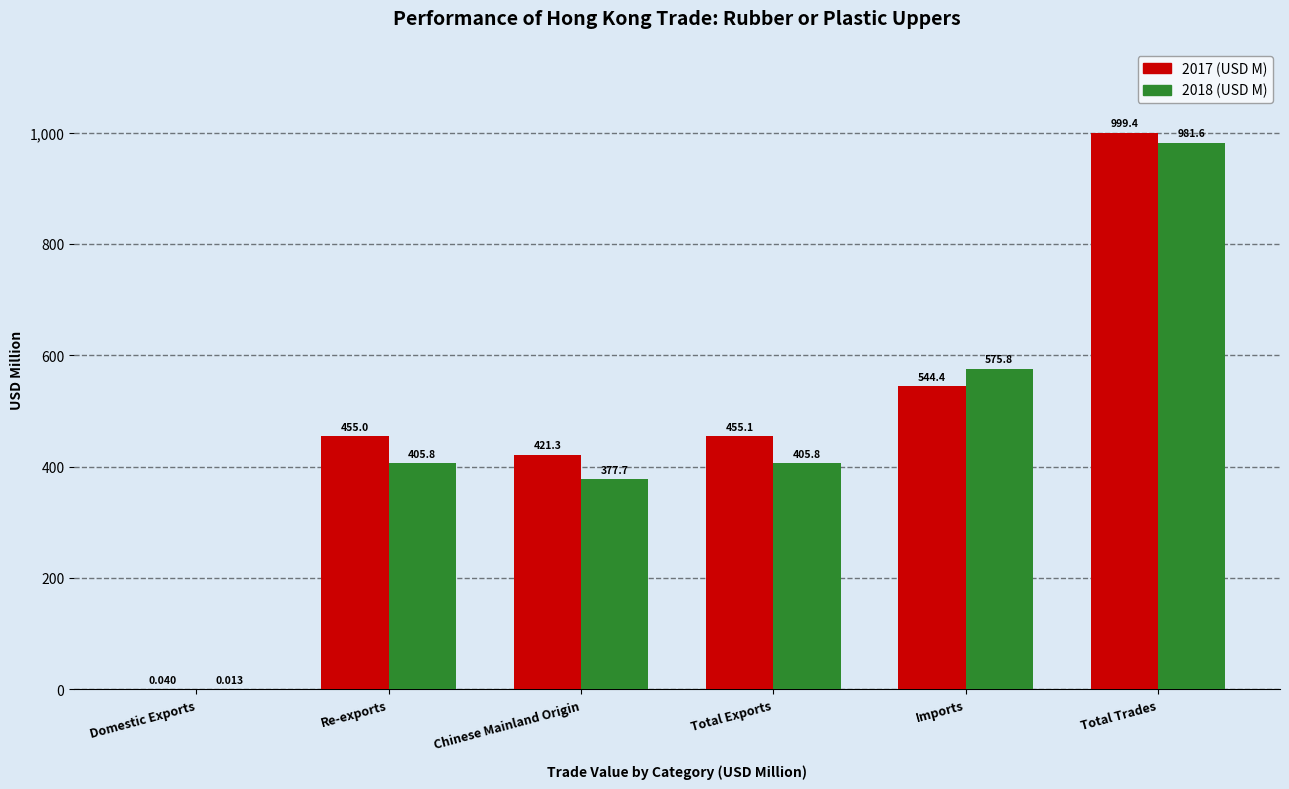

Which category has the highest value in the 2017 (USD M) series?

Total Trades